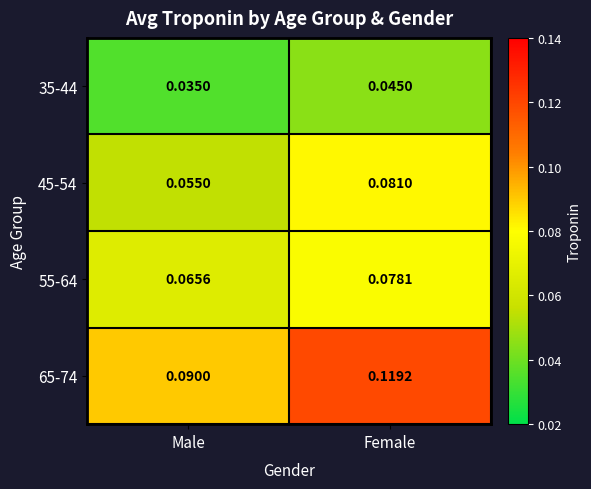

Where is 45-54 nearest to the value 0?

Male